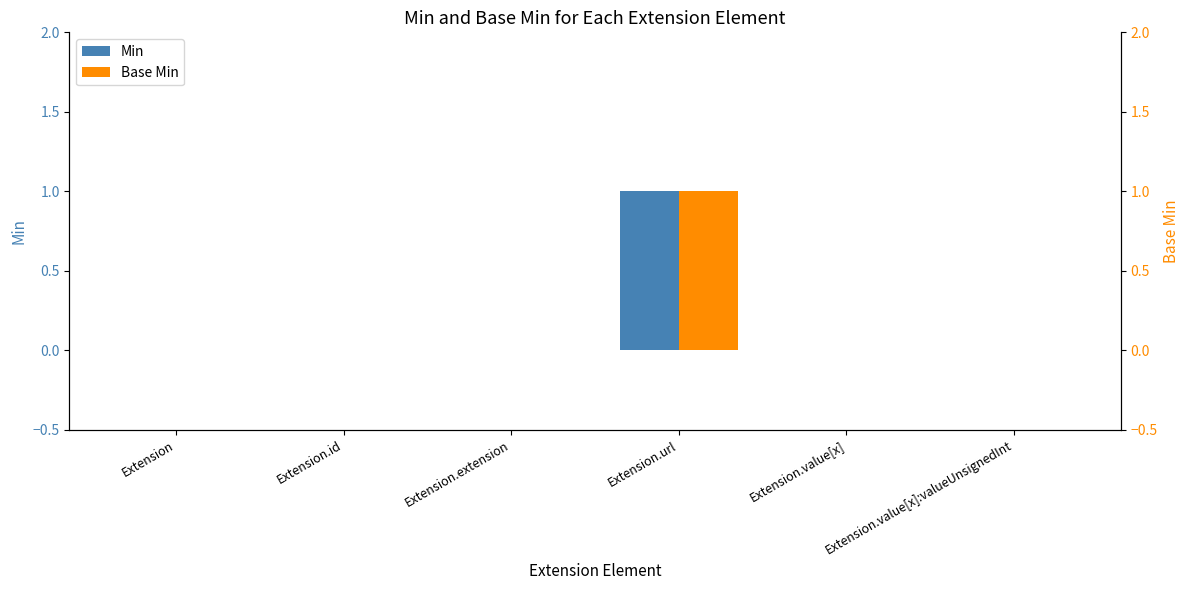

Rank the series at Extension.url from lowest to highest value.

Min, Base Min